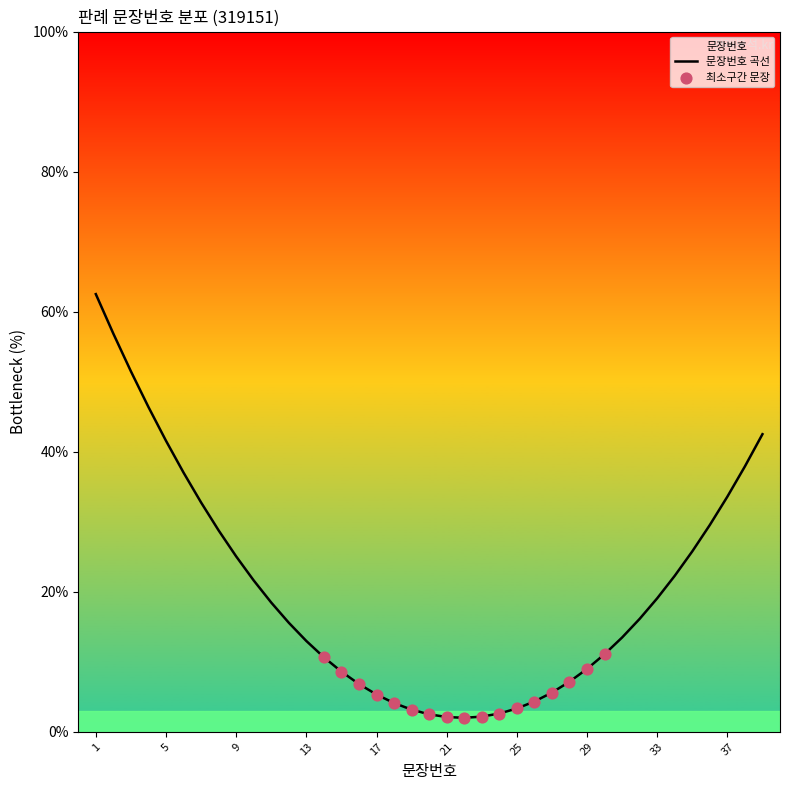

What is the difference between the values at 29 and 21?

6.9